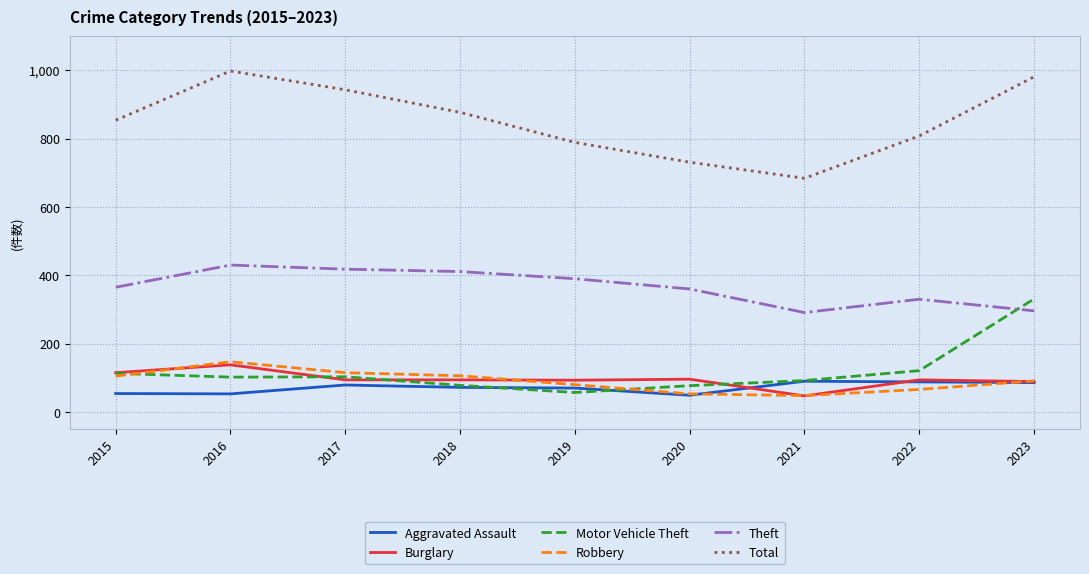

What is the total value across all series at 2019?

1479